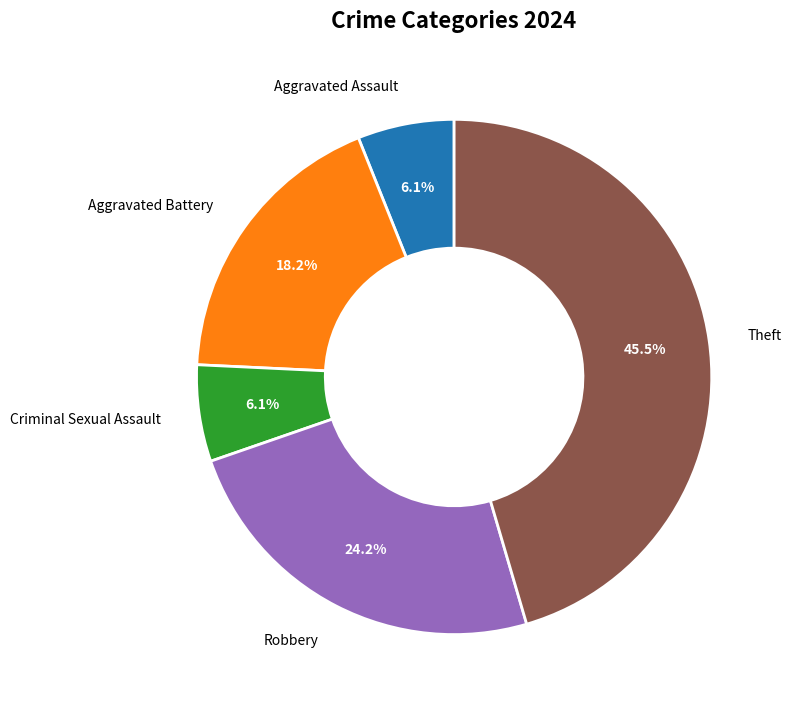

To the nearest percent, what percentage of the pie is Aggravated Assault?

6%